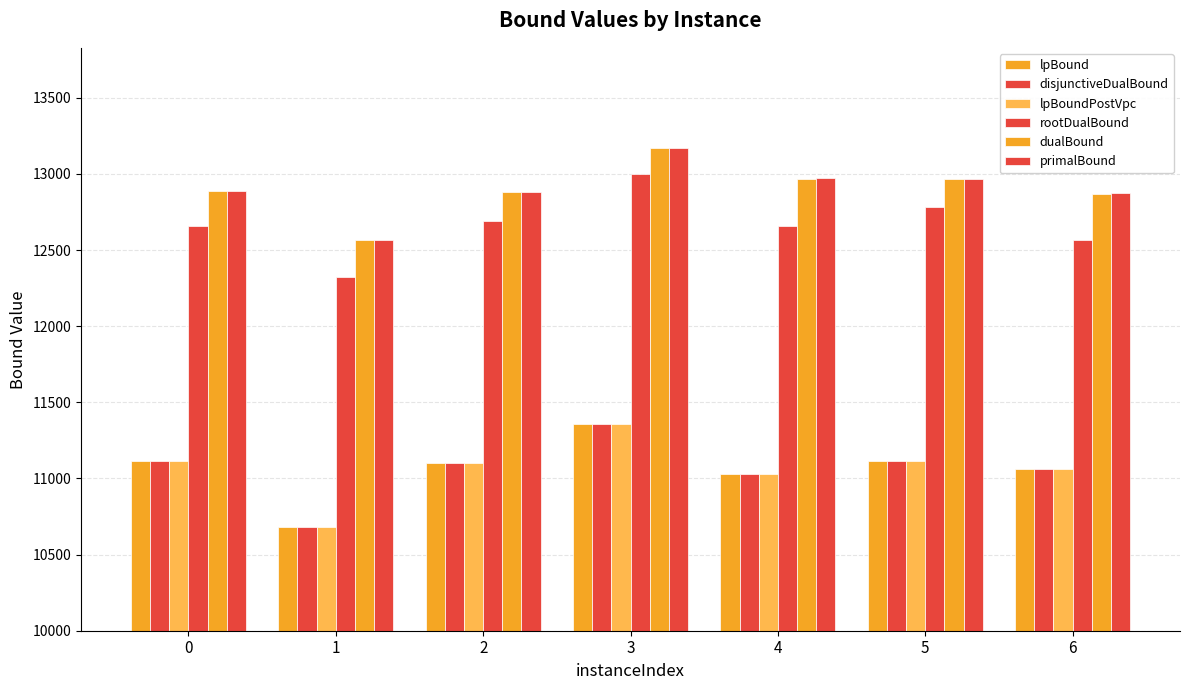

Count the number of data series in this chart.

6